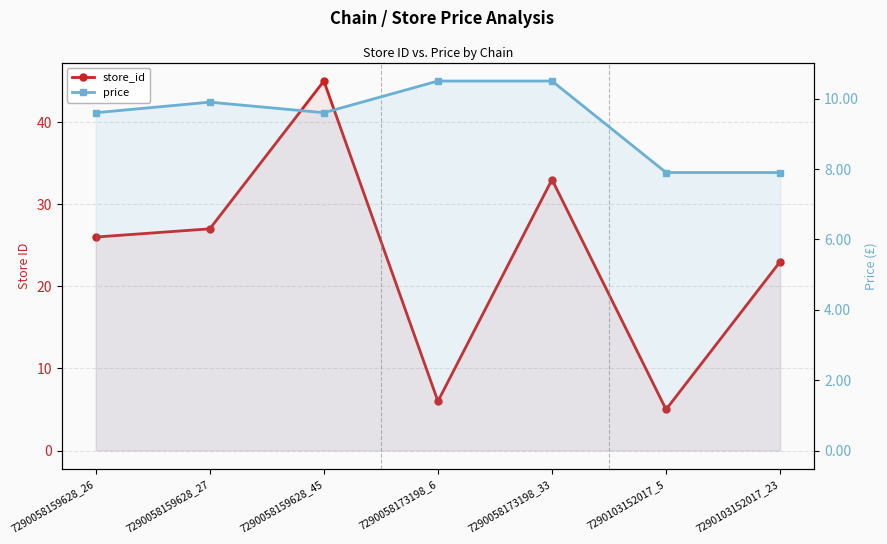

At which label is price closest to 9?

7290058159628_26